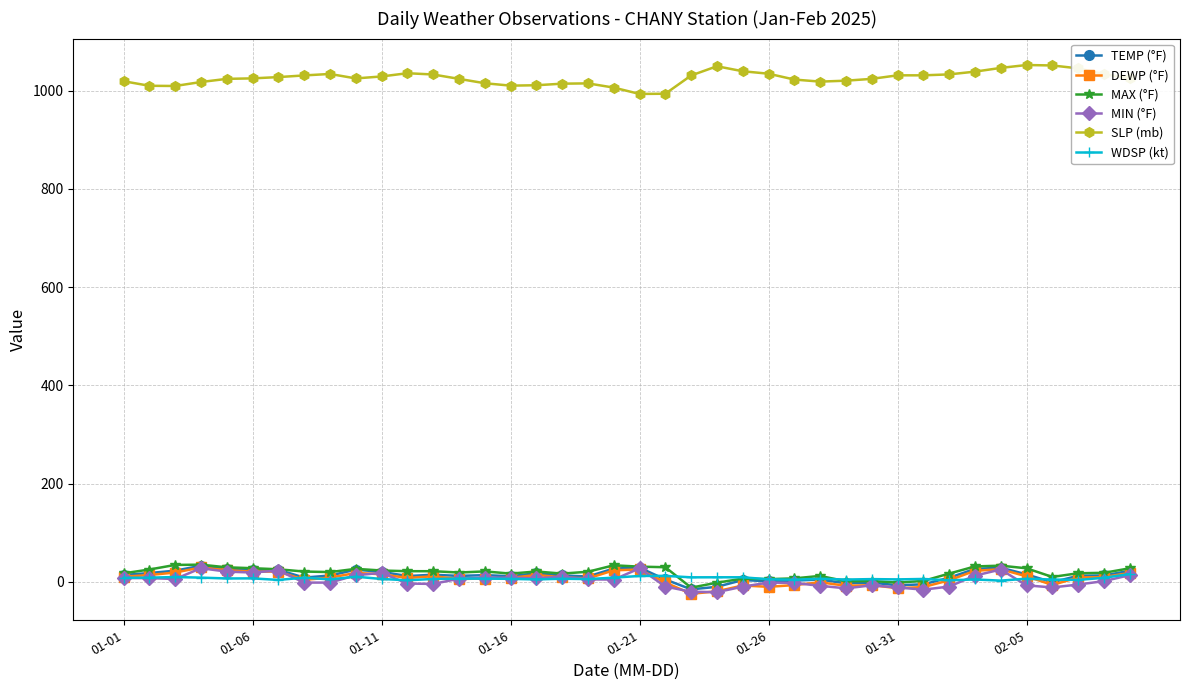

At how many categories does at least one series exceed 172?

40